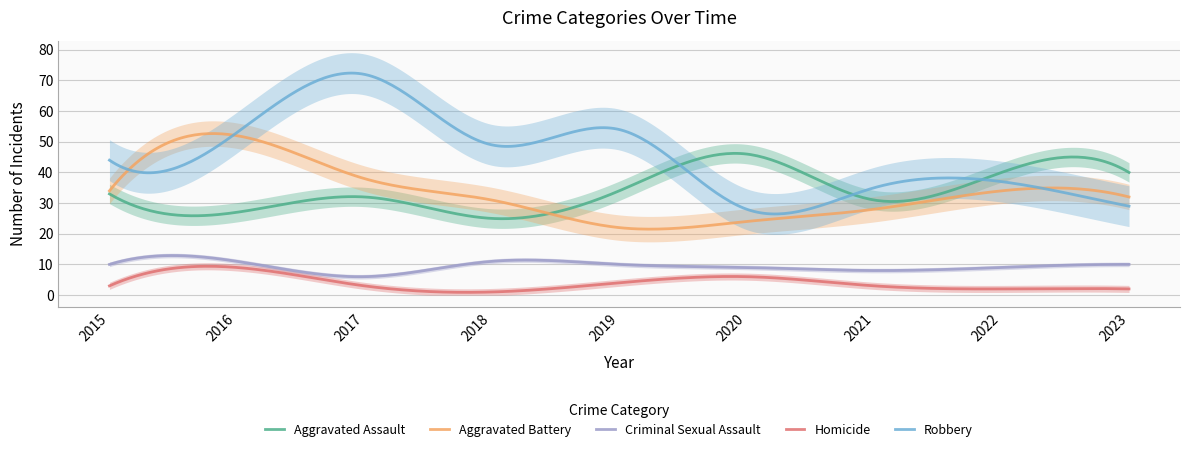

What is the value of the Aggravated Assault point at the 2nd from the left?

27